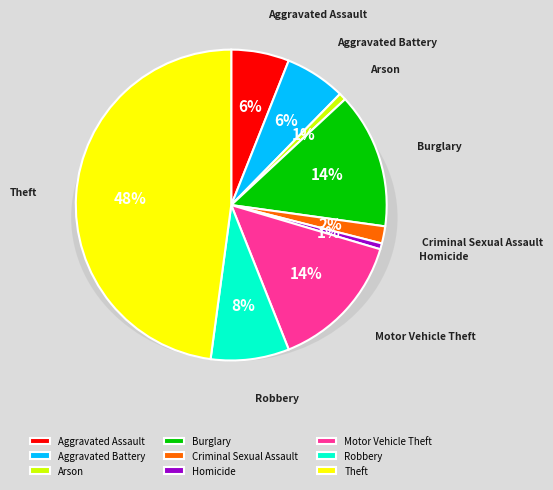

Which category has the biggest portion of the pie?

Theft